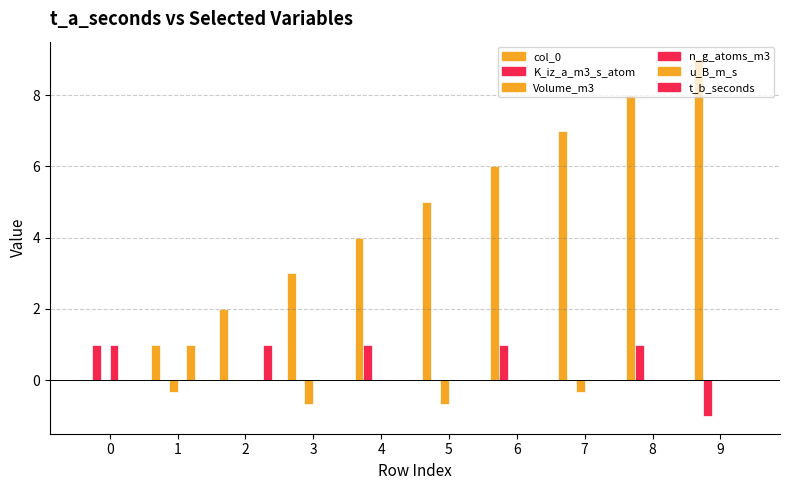

Does the chart contain stacked bars?

No